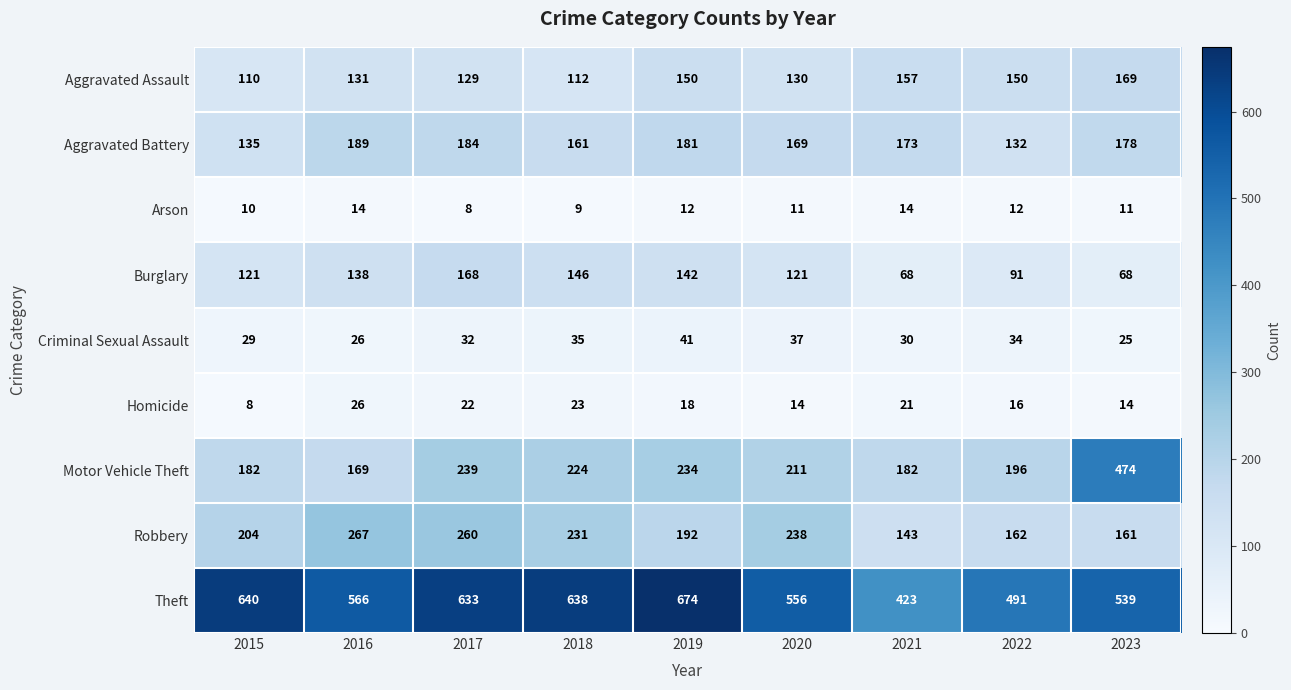

Rank the series at 2015 from highest to lowest value.

Theft, Robbery, Motor Vehicle Theft, Aggravated Battery, Burglary, Aggravated Assault, Criminal Sexual Assault, Arson, Homicide